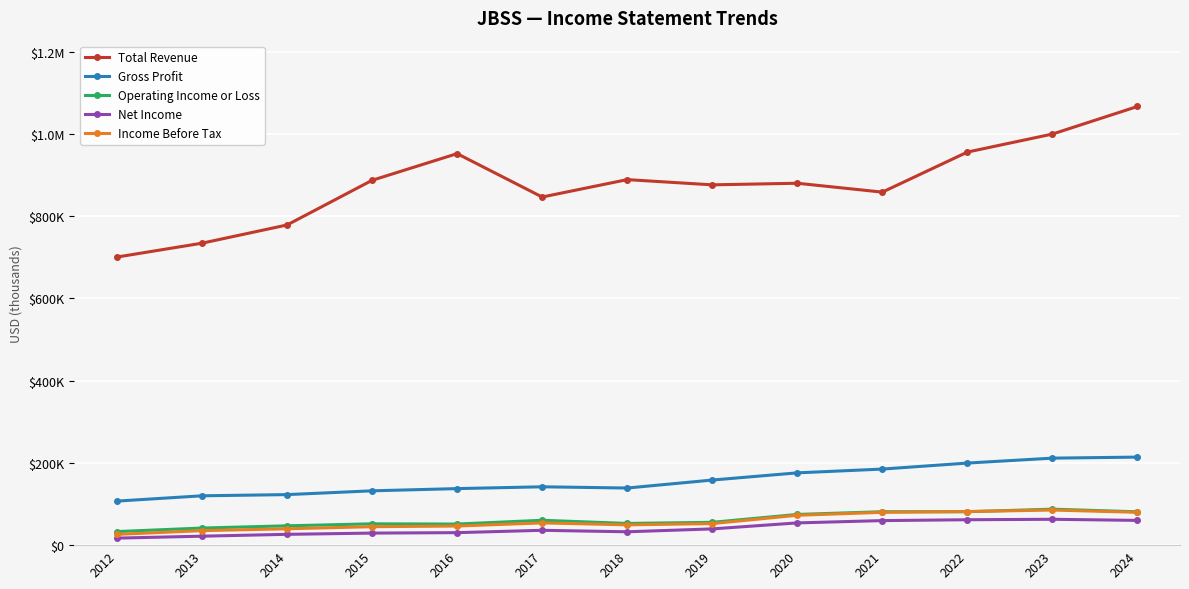

Where do Income Before Tax and Operating Income or Loss first cross each other?

2021 and 2022